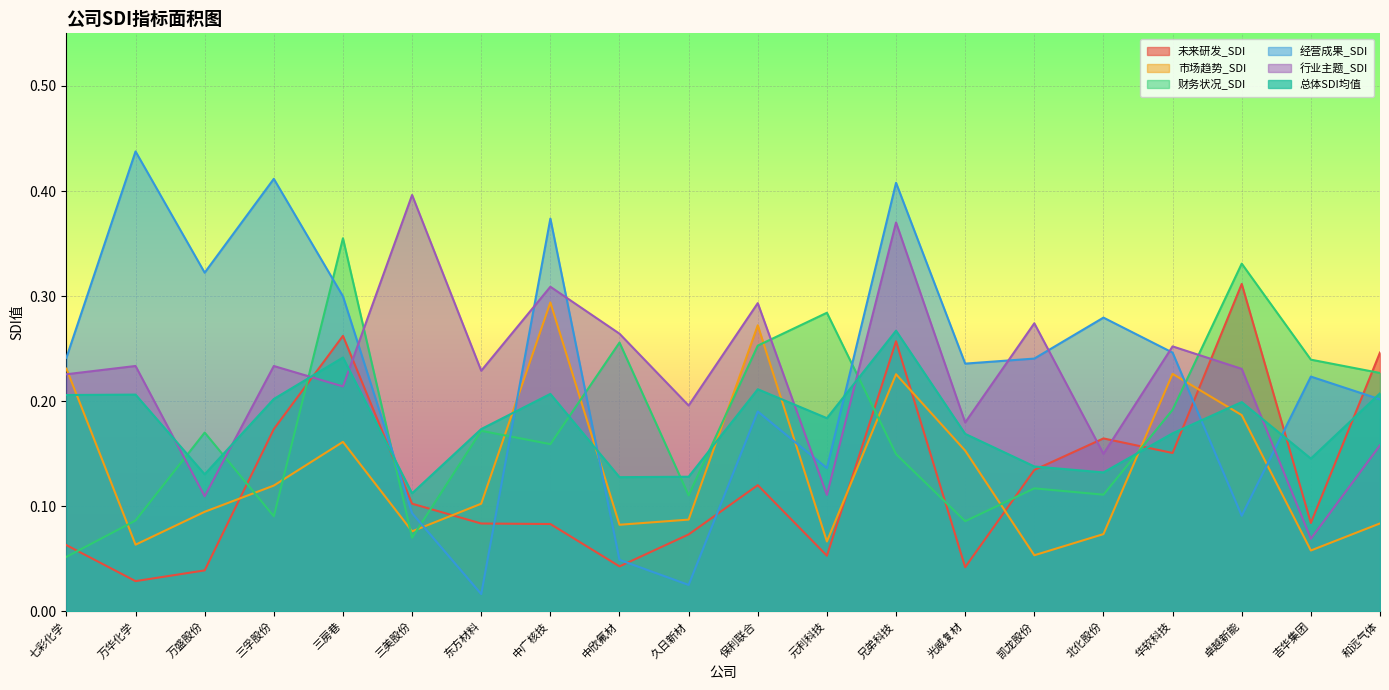

How many interior local peaks does the 市场趋势_SDI series have?

5